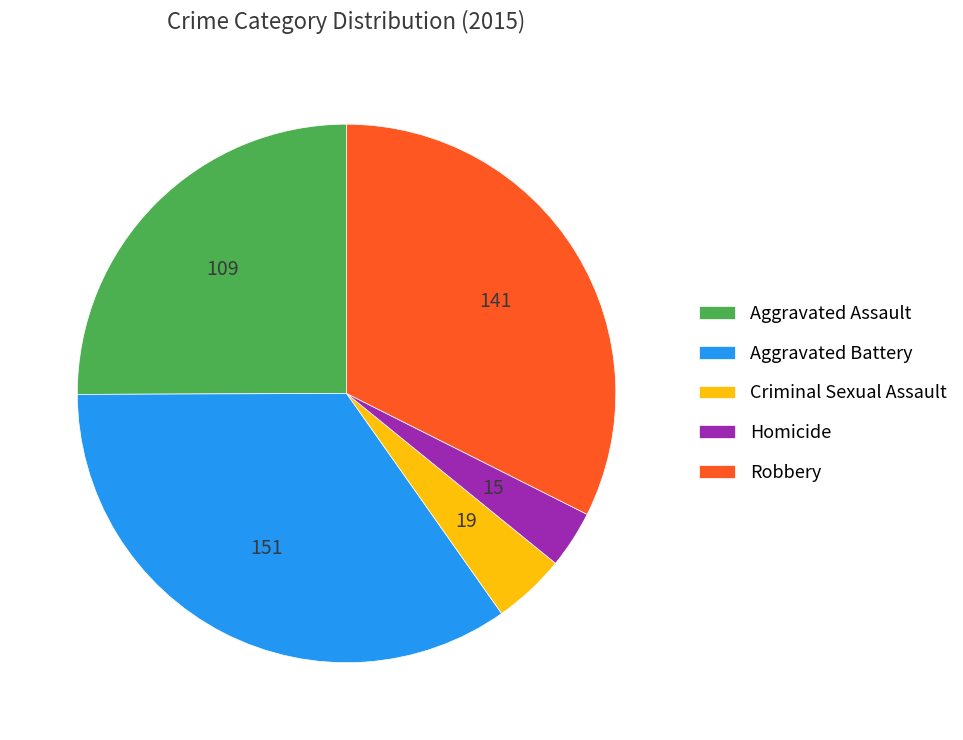

Is the sum of Criminal Sexual Assault and Homicide greater than half?

No